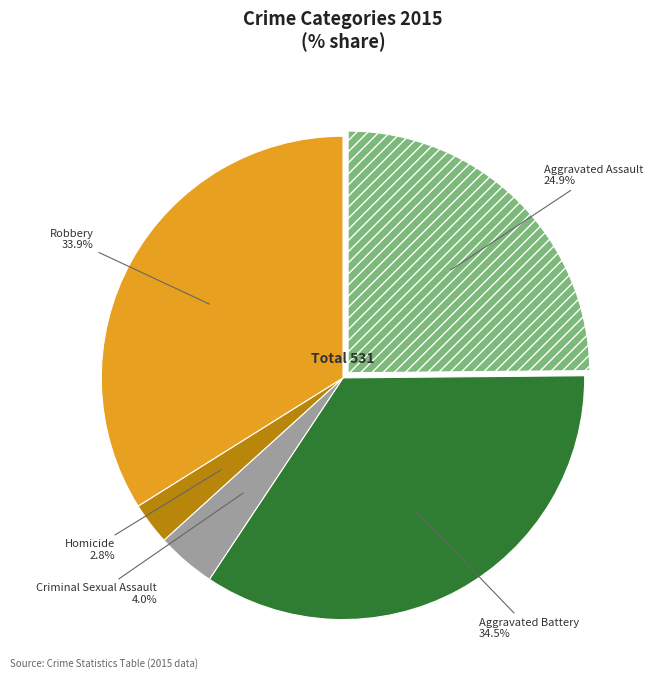

To the nearest percent, what is the difference between the largest and smallest slice percentages?

32%